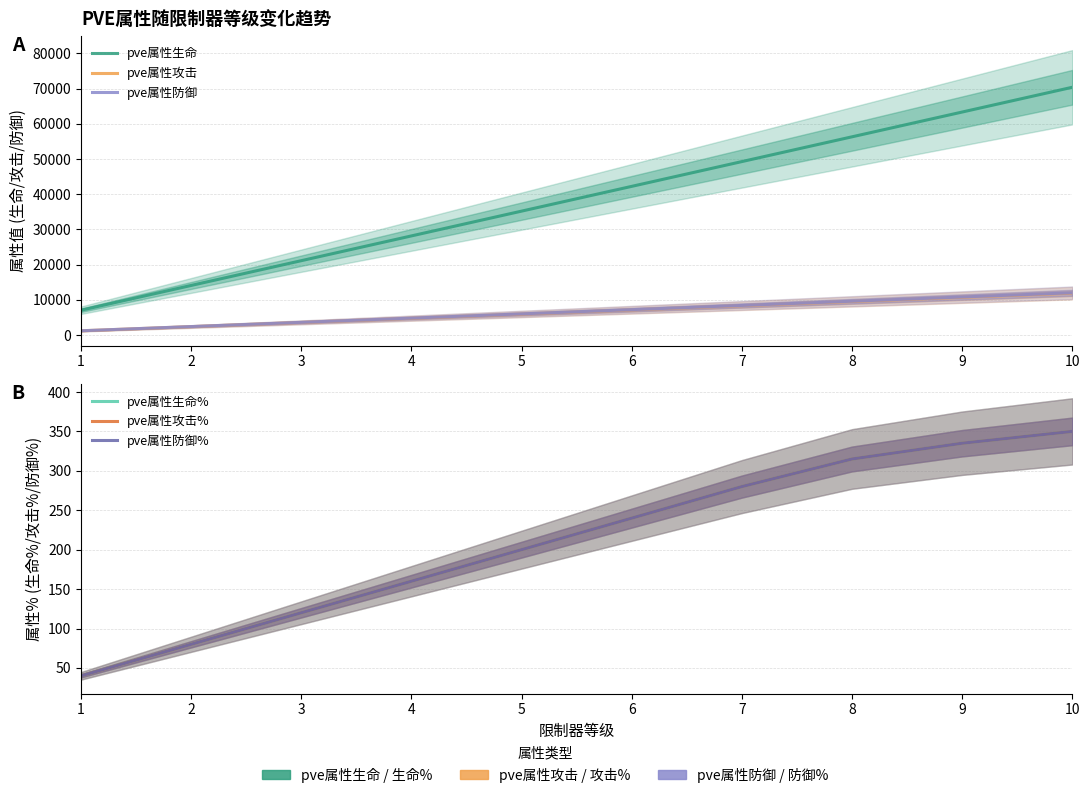

True or false: pve属性防御 and pve属性防御% cross at least once.

False